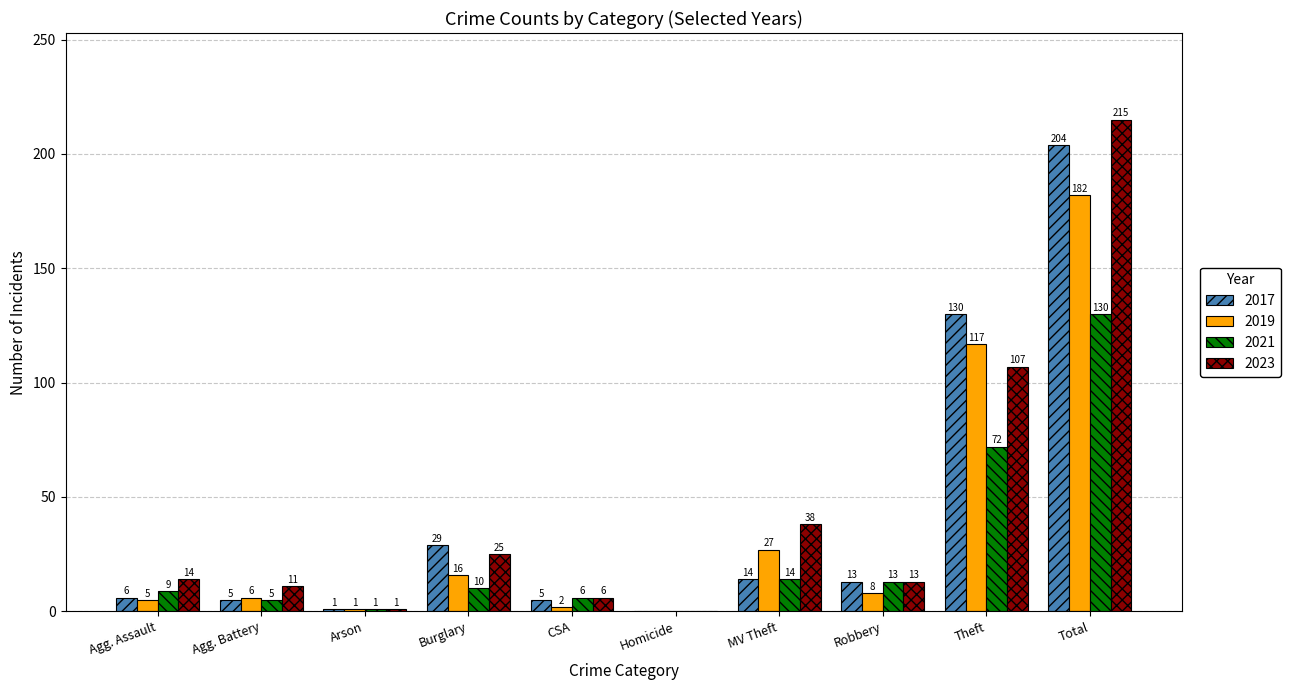

What is the sum of the 2017 values at Robbery and MV Theft?

27